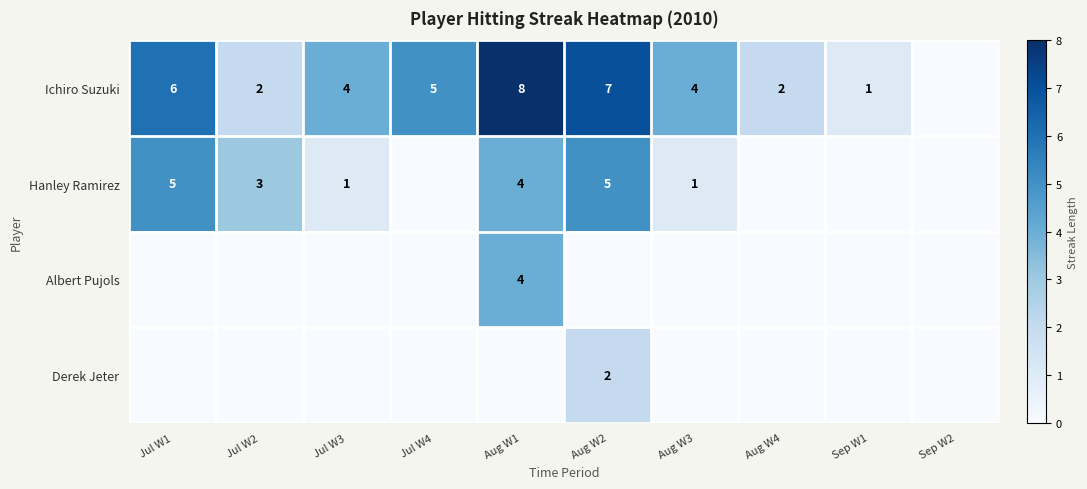

What is the sum of the Hanley Ramirez values at Aug W1 and Jul W2?

7